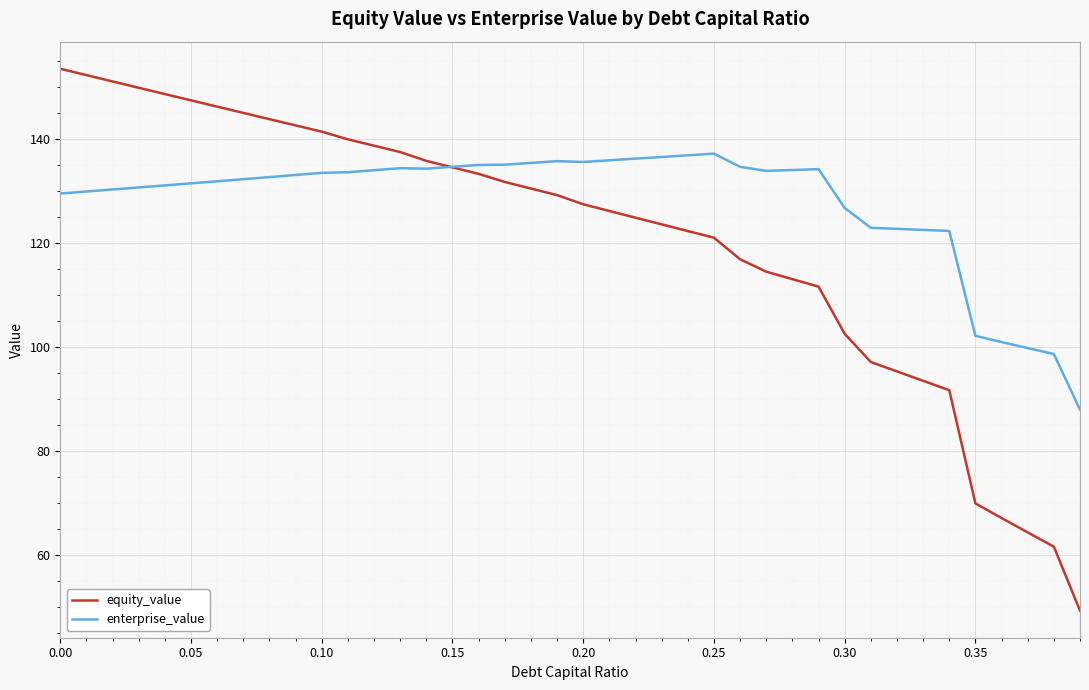

Which series has the widest spread of values?

equity_value